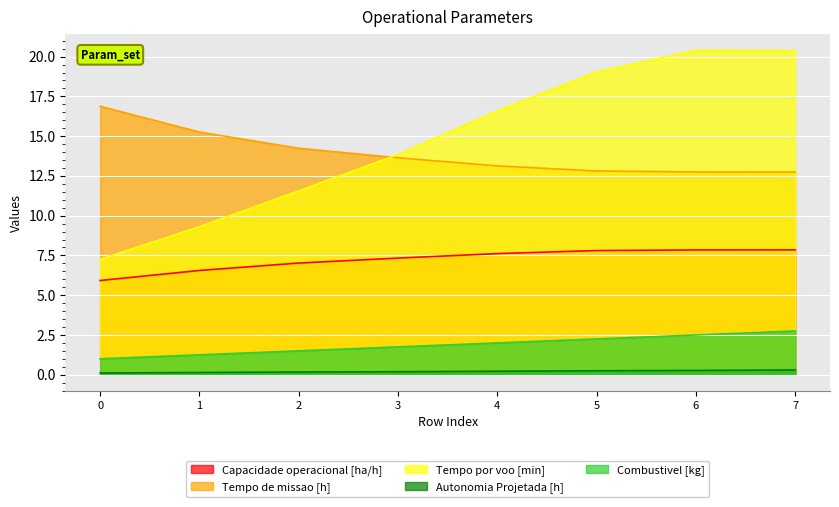

What is the difference between the second highest and minimum values in the Tempo por voo [min] series?

13.1